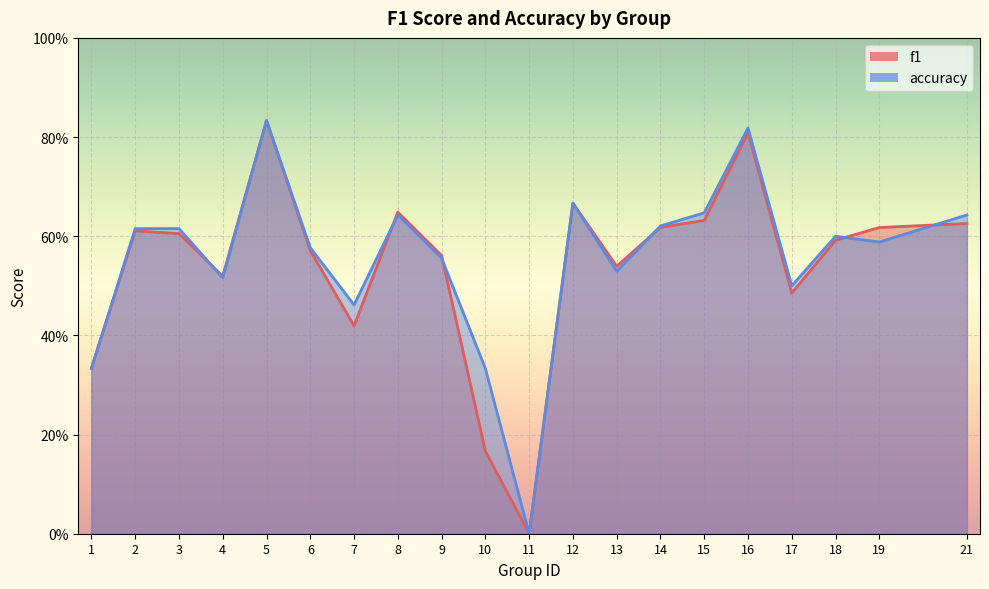

What are all the series names shown in the legend?

f1, accuracy